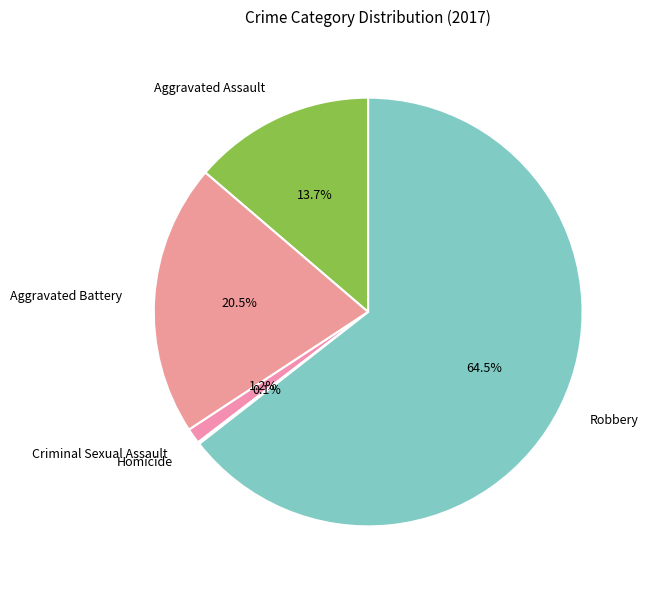

Approximately how many times larger is the value at Aggravated Battery compared to Aggravated Assault?

1.5